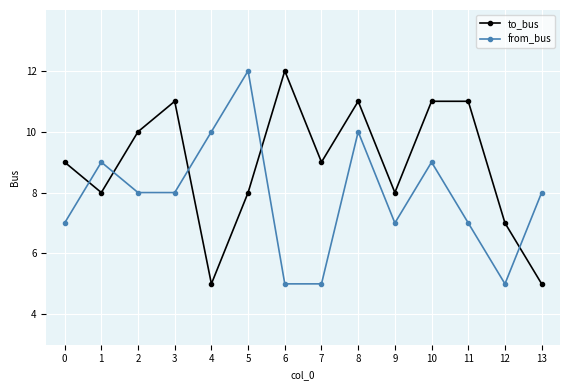

True or false: from_bus has more than 2 interior local peaks.

True